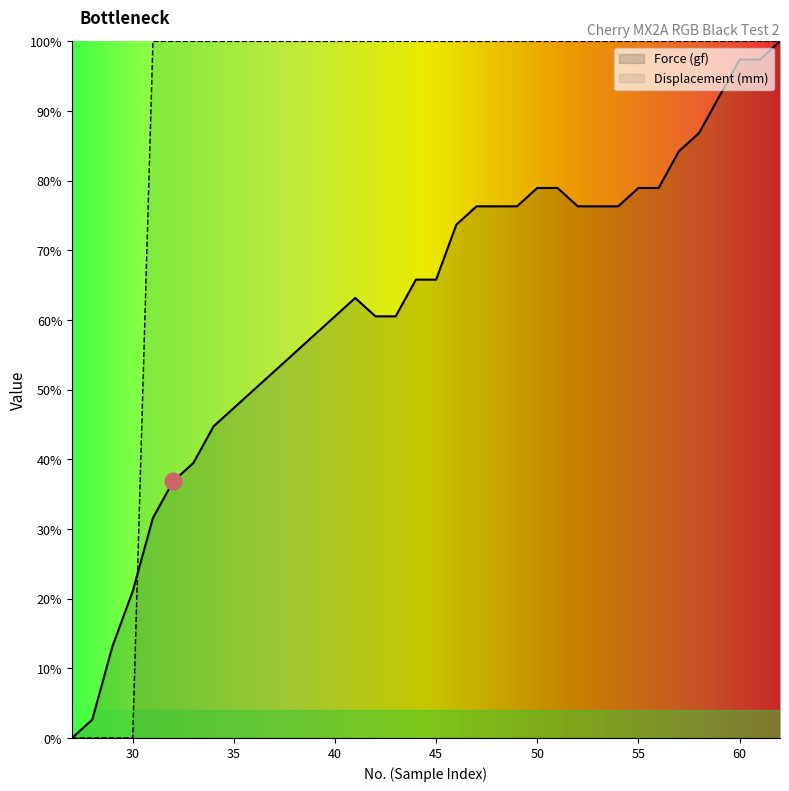

What is the total value across all series at 41?

1.6